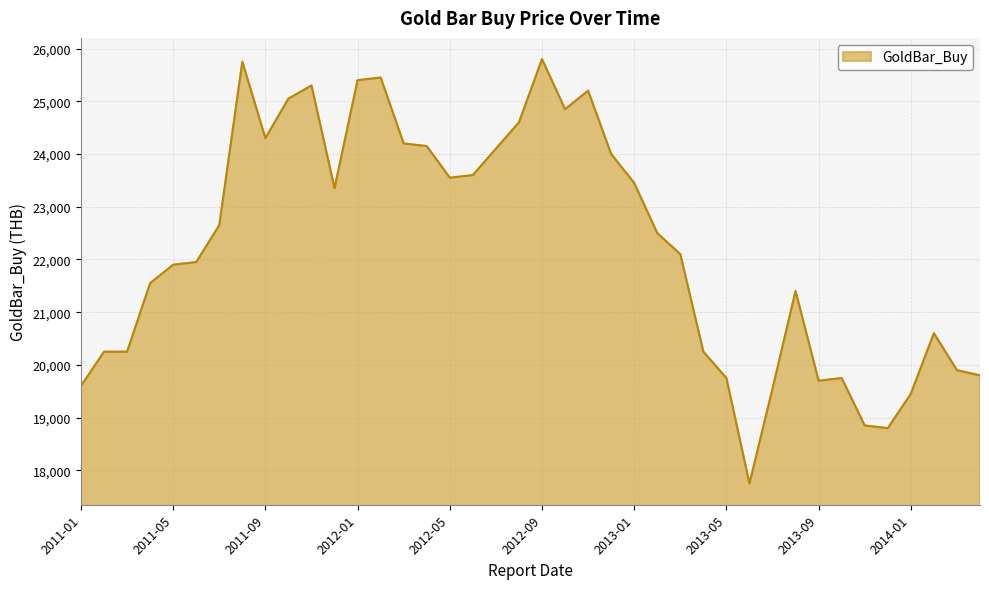

What is the smallest value displayed?

17750